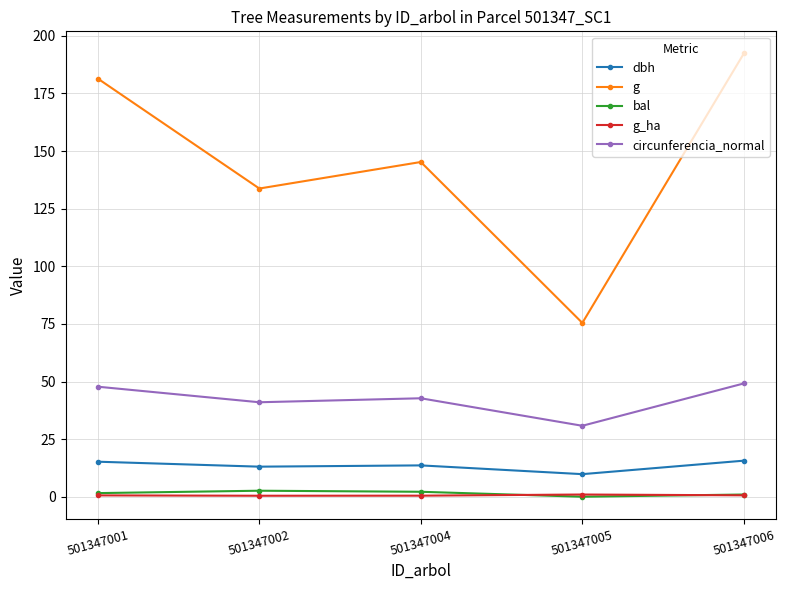

True or false: g and bal cross at least once.

False